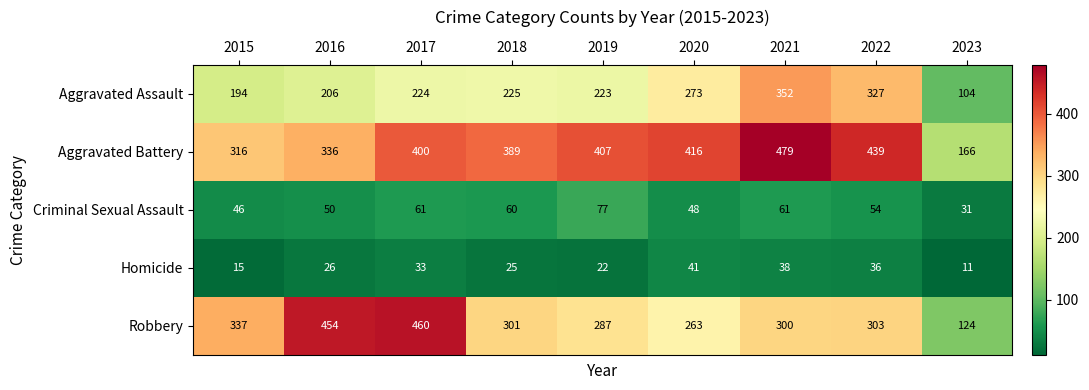

At which category does the chart reach its peak across all series?

2021